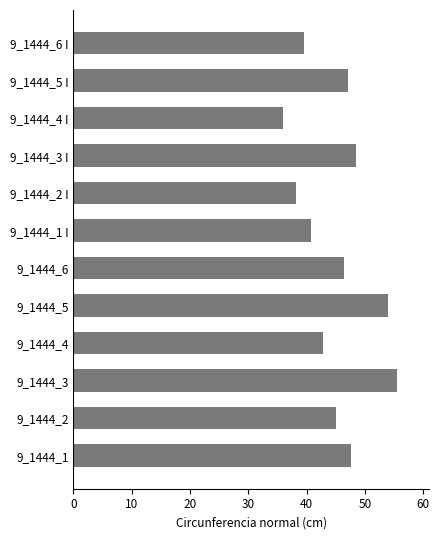

Are the bars grouped side by side (vs. stacked)?

No